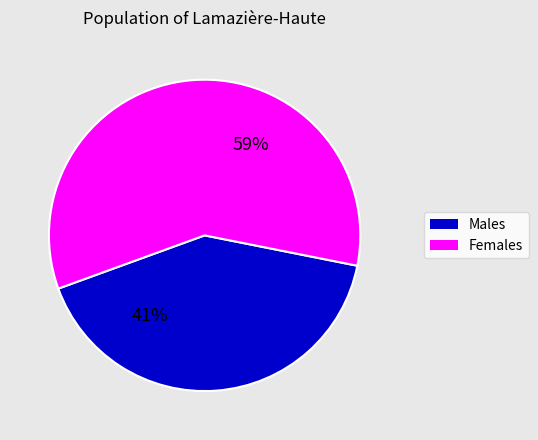

Between Females and Males, which is larger?

Females